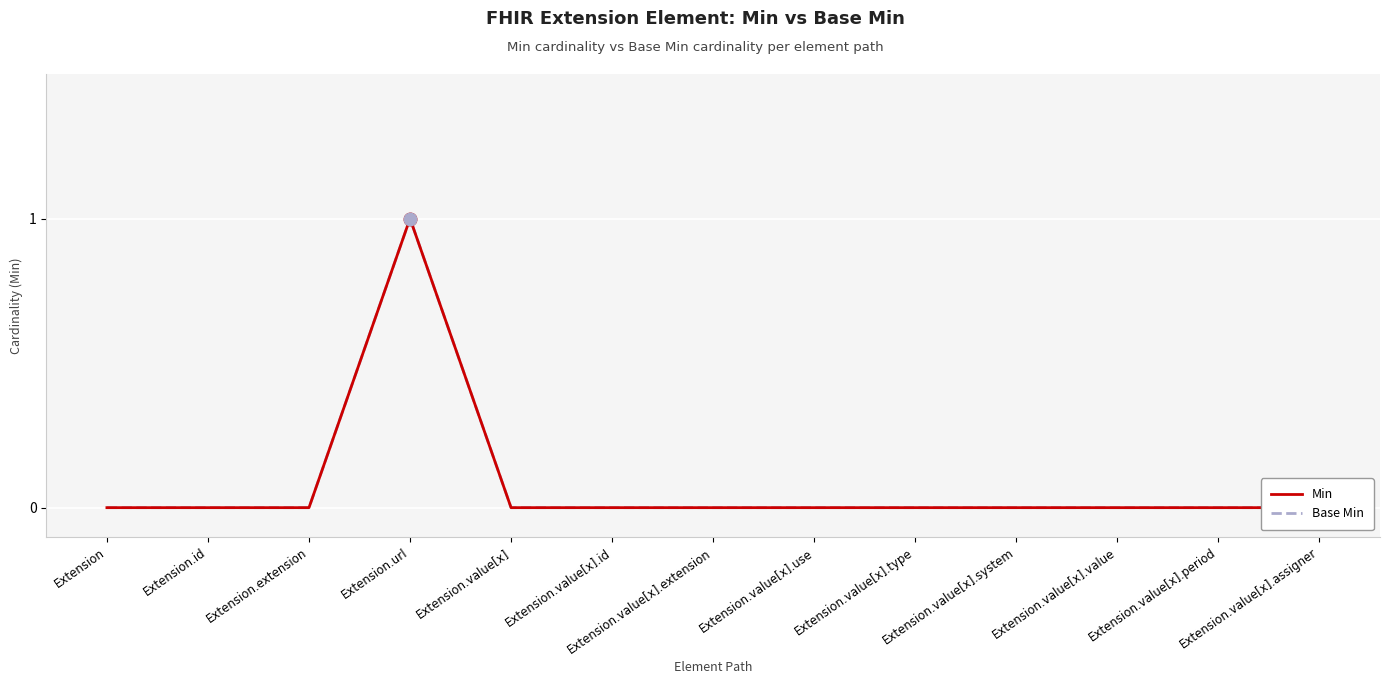

Which series has the largest total across all categories?

Min